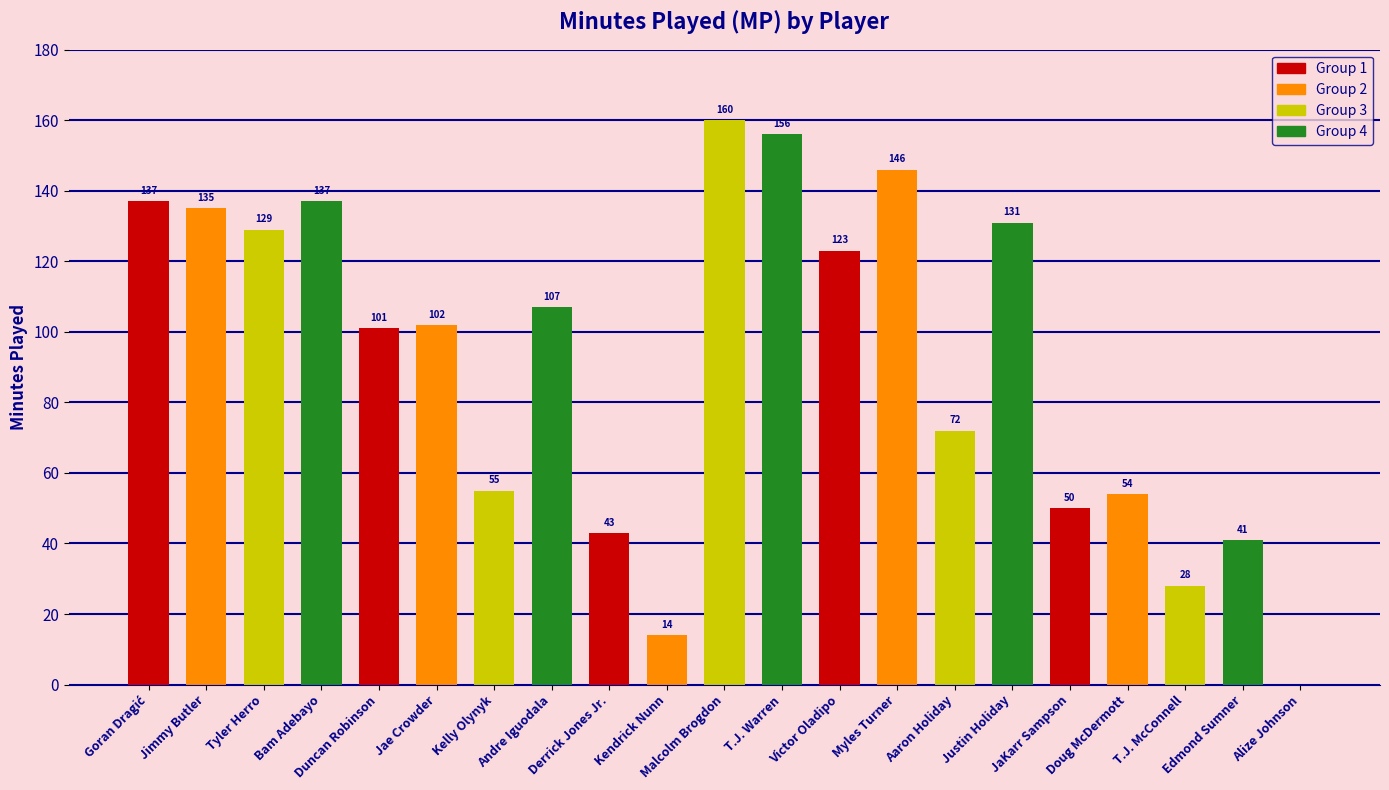

The chart shows a value of 21 at Jae Crowder. True or false?

False